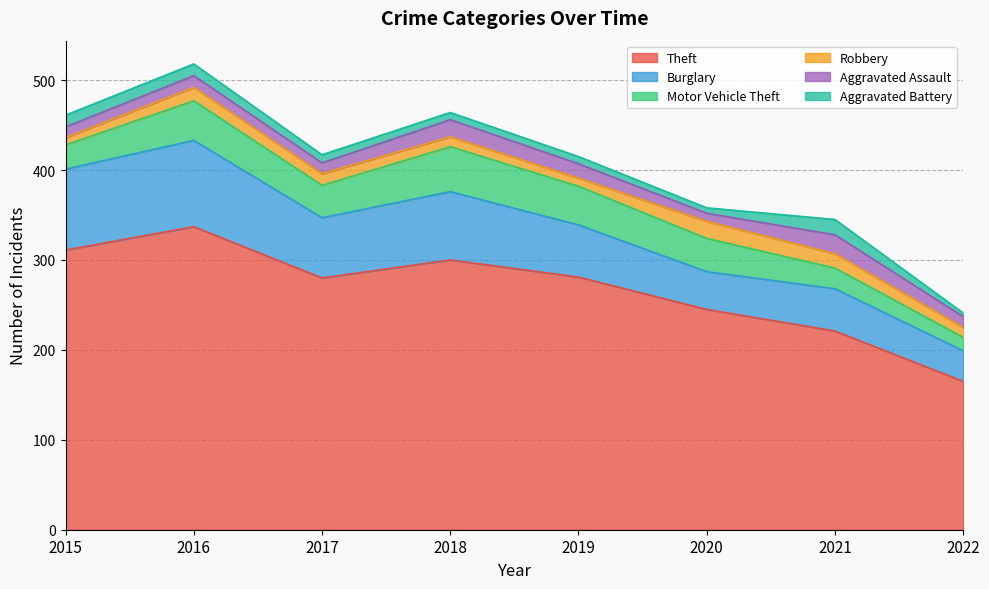

What is the value of the Motor Vehicle Theft point at the 8th from the left?

15